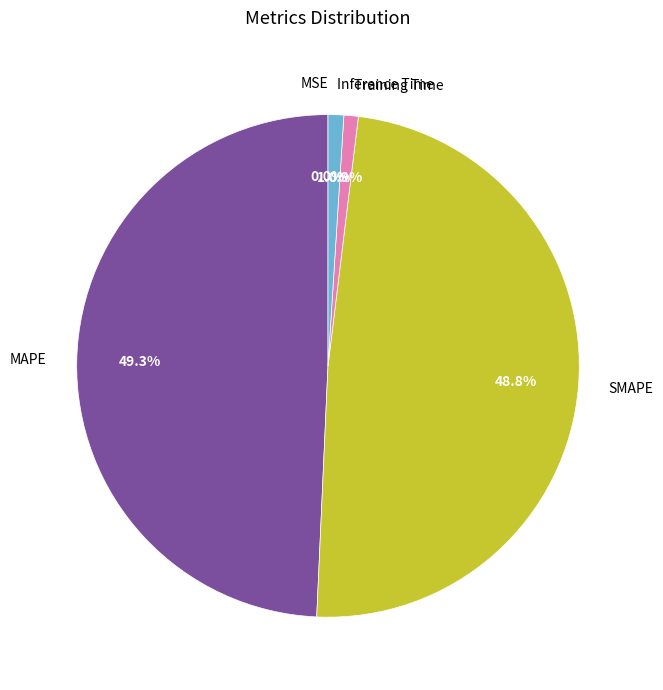

What portion of the pie excludes Training Time?

99.1%